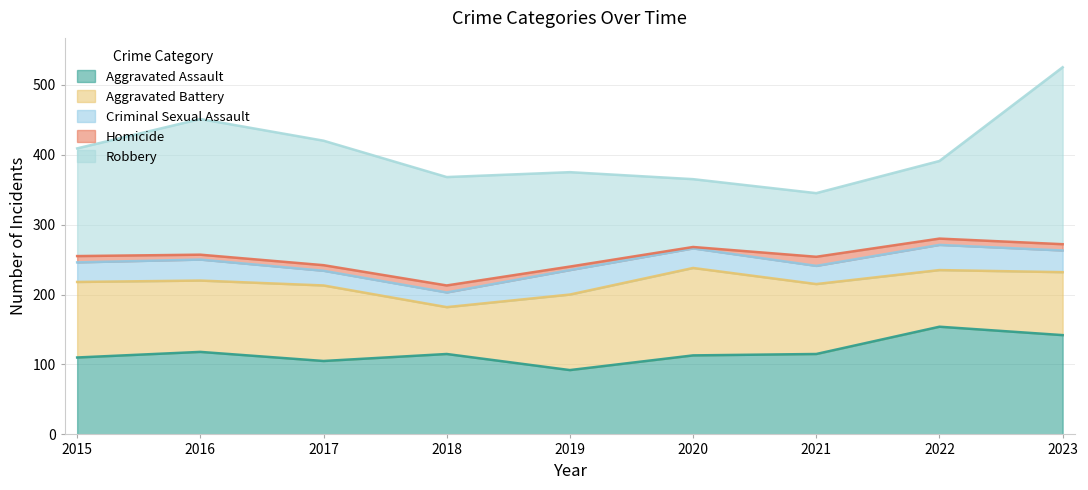

Reading right to left, transcribe all the data shown in this chart.

Aggravated Assault: 142	154	115	113	92	115	105	118	110
Aggravated Battery: 90	81	100	125	108	67	108	102	108
Criminal Sexual Assault: 31	36	26	28	35	21	21	30	28
Homicide: 9	9	13	2	5	10	8	7	9
Robbery: 253	111	91	97	135	155	178	194	154